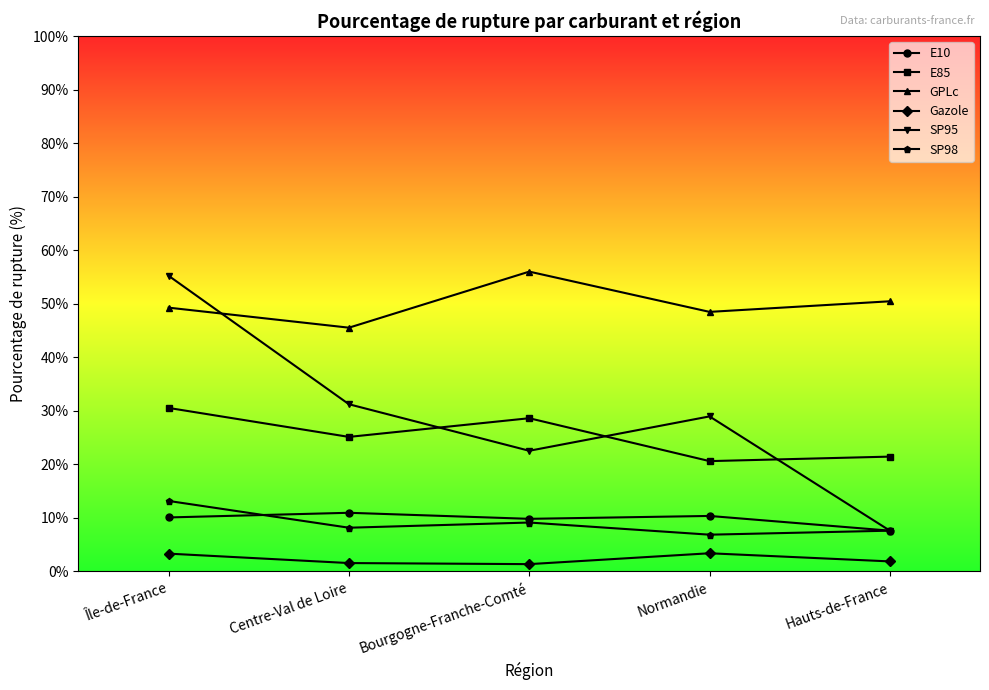

True or false: Gazole and SP95 intersect in this chart.

False